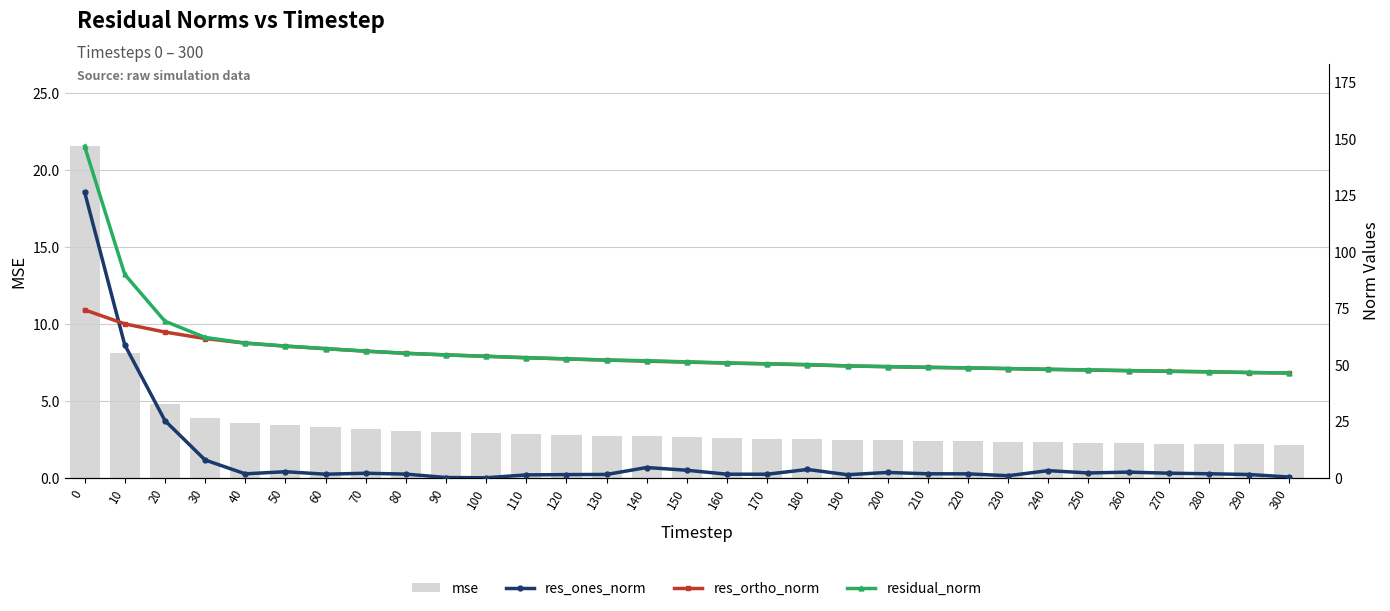

What is the sum of all residual_norm values?

1750.7